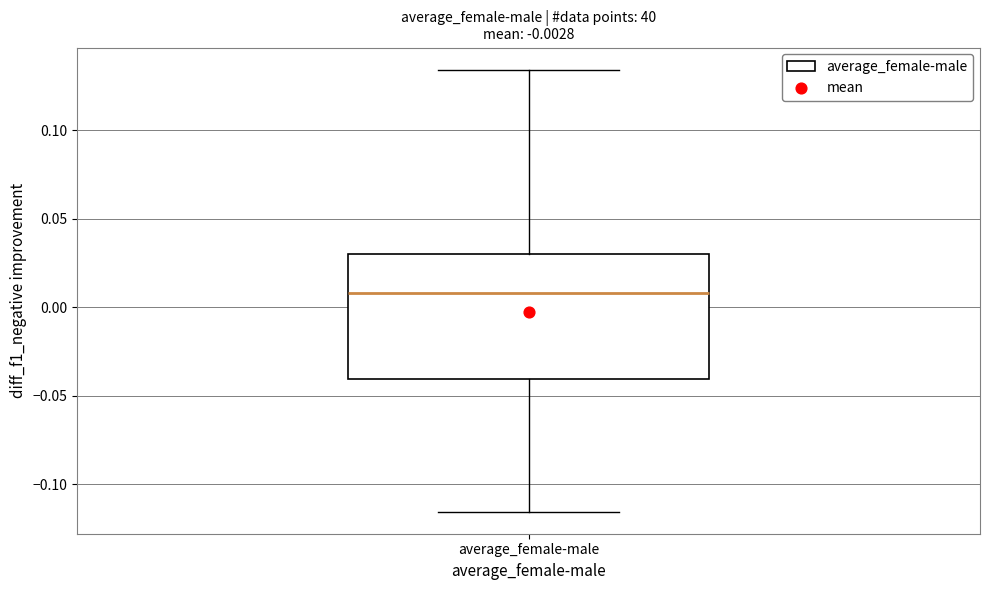

Transcribe this box plot: give where the median line is, the range the box spans, and where the two whiskers end, as read against the y-axis. The values are not printed on the chart, so give them approximately, as read against the axis.

median 0.010, box -0.040 to 0.030, whiskers -0.115 to 0.135